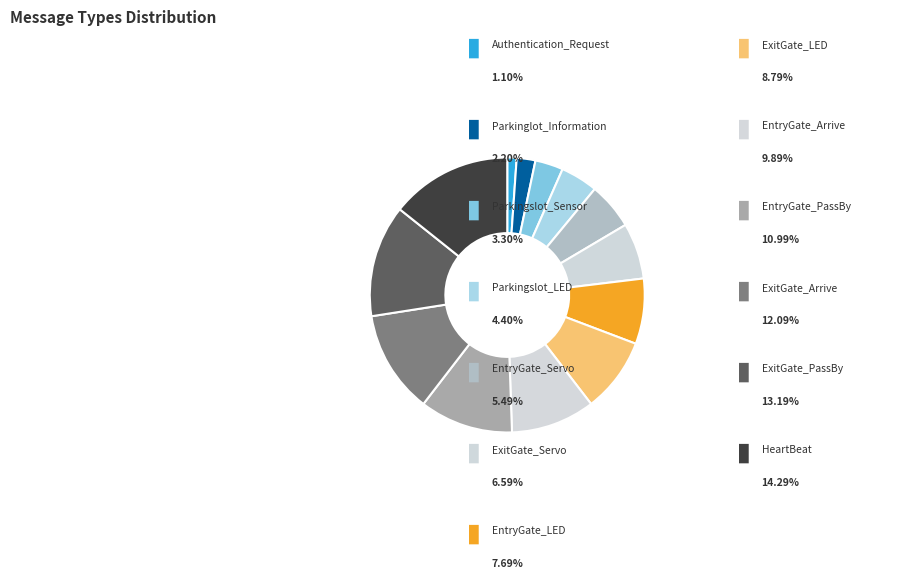

Count the number of slices in the pie.

13